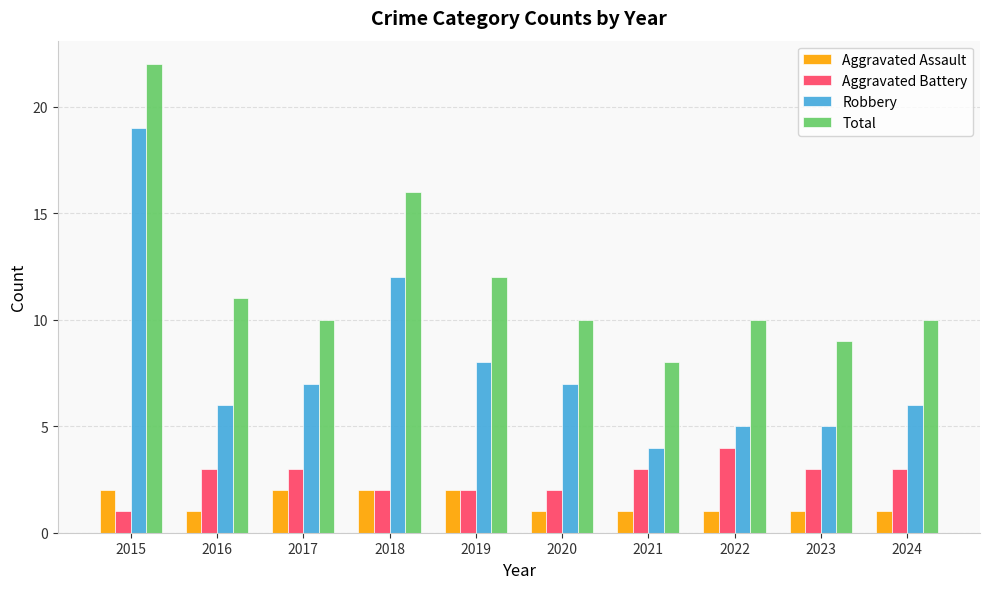

What is the sum of all Aggravated Battery values?

26